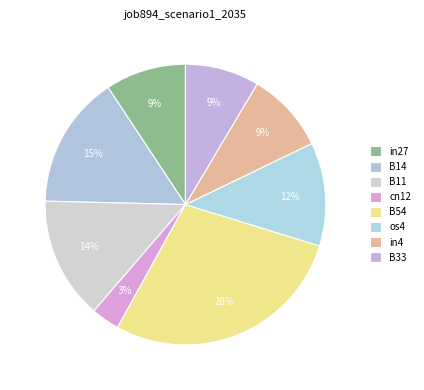

To the nearest percent, what is the average slice percentage?

12%